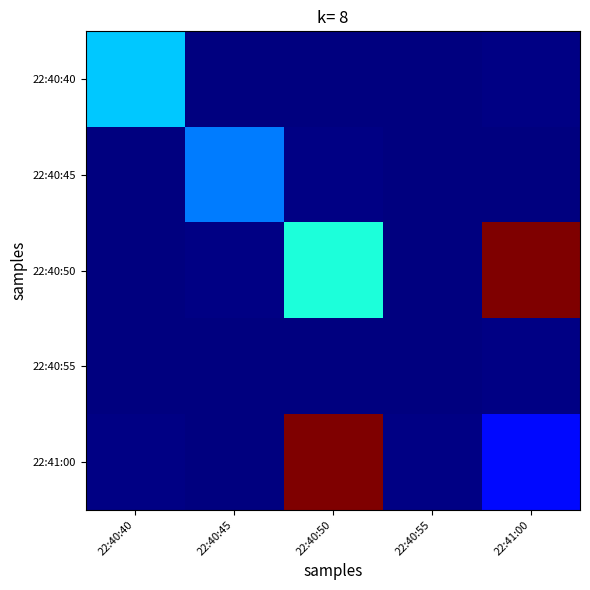

Which series has the widest spread of values?

22:40:50